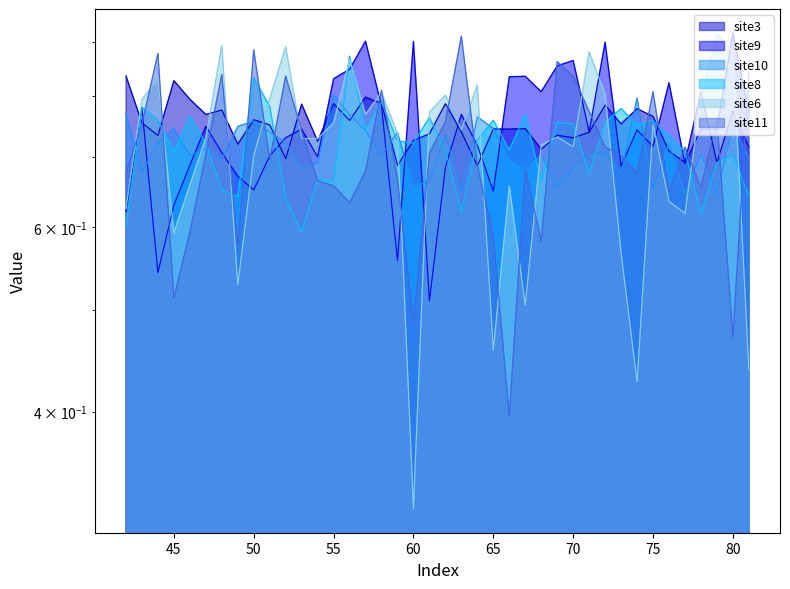

The value of site8 at 78 is 0.4. True or false?

False